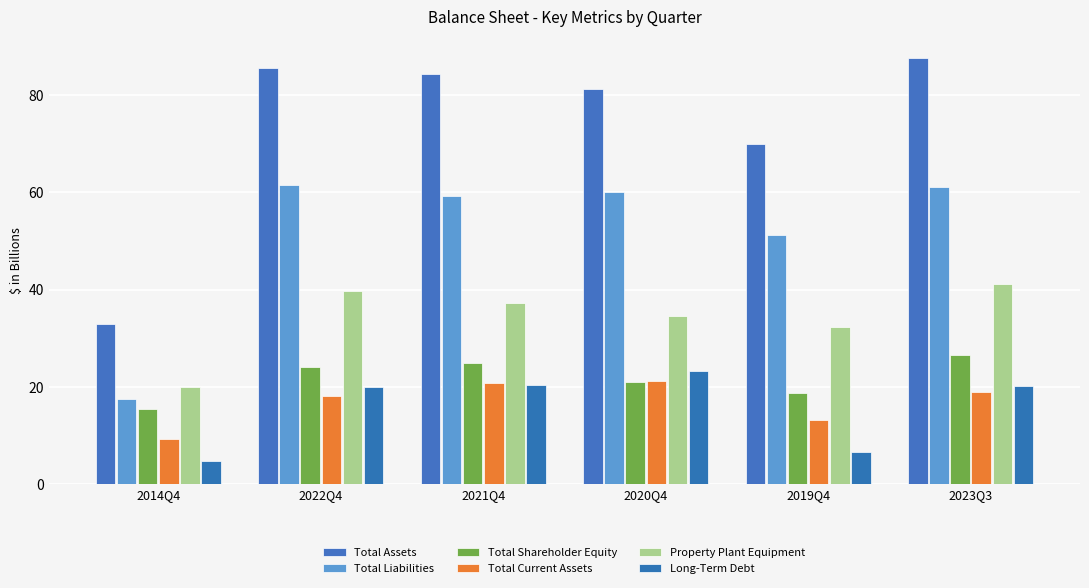

At 2023Q3, list the series in order from largest to smallest.

Total Assets, Total Liabilities, Property Plant Equipment, Total Shareholder Equity, Long-Term Debt, Total Current Assets